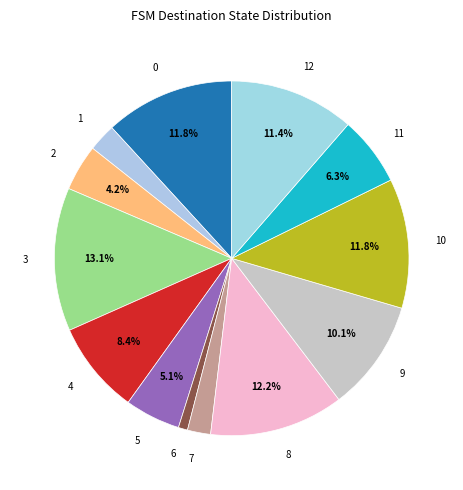

Is there a majority slice in this chart?

No